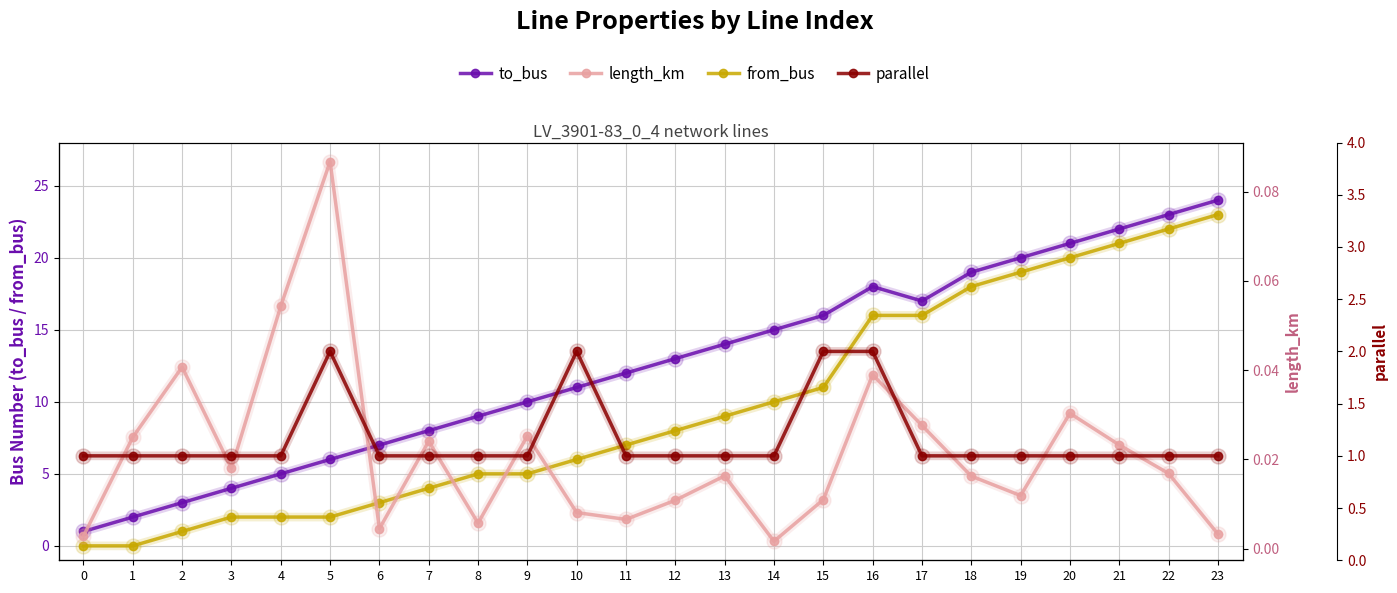

Between 18 and 19, which series saw the biggest shift?

to_bus